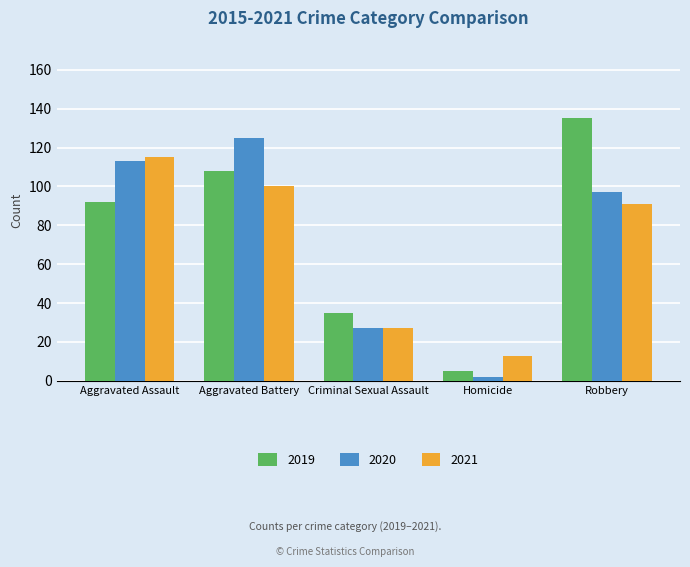

The value of 2019 at Aggravated Battery is 41. True or false?

False